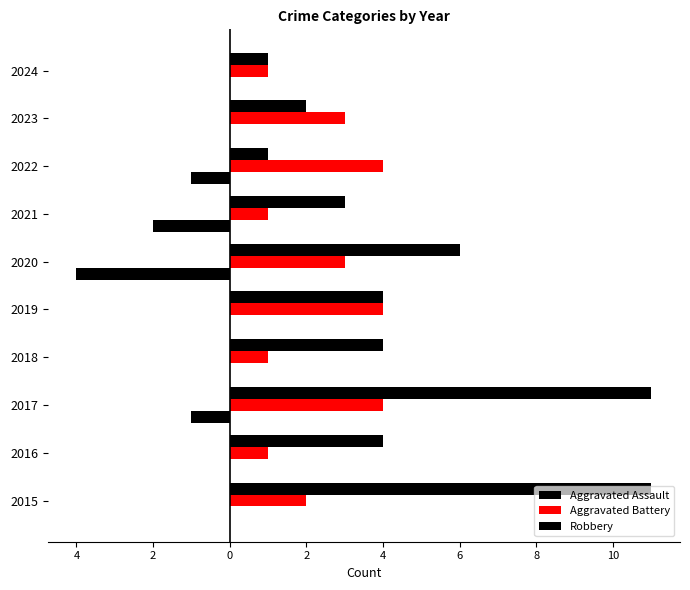

How many bars are there in each group?

3